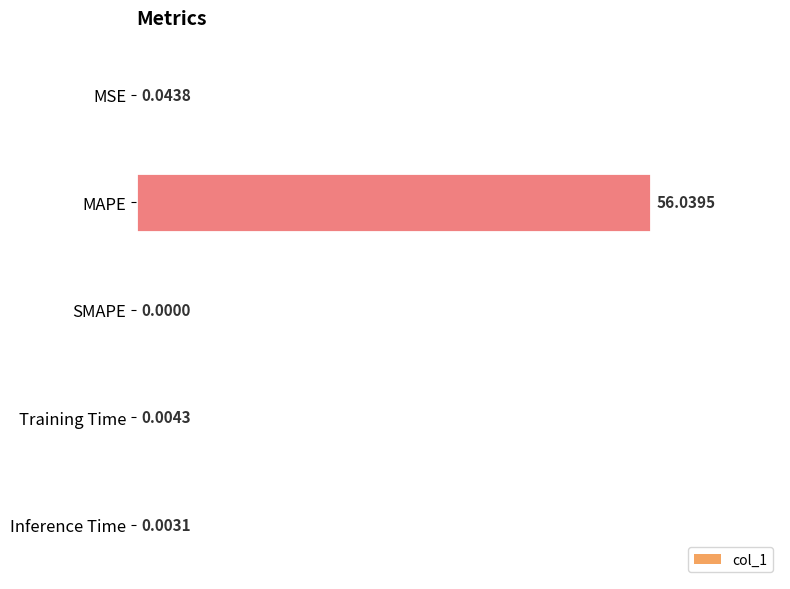

At which category does the chart reach its peak across all series?

MAPE